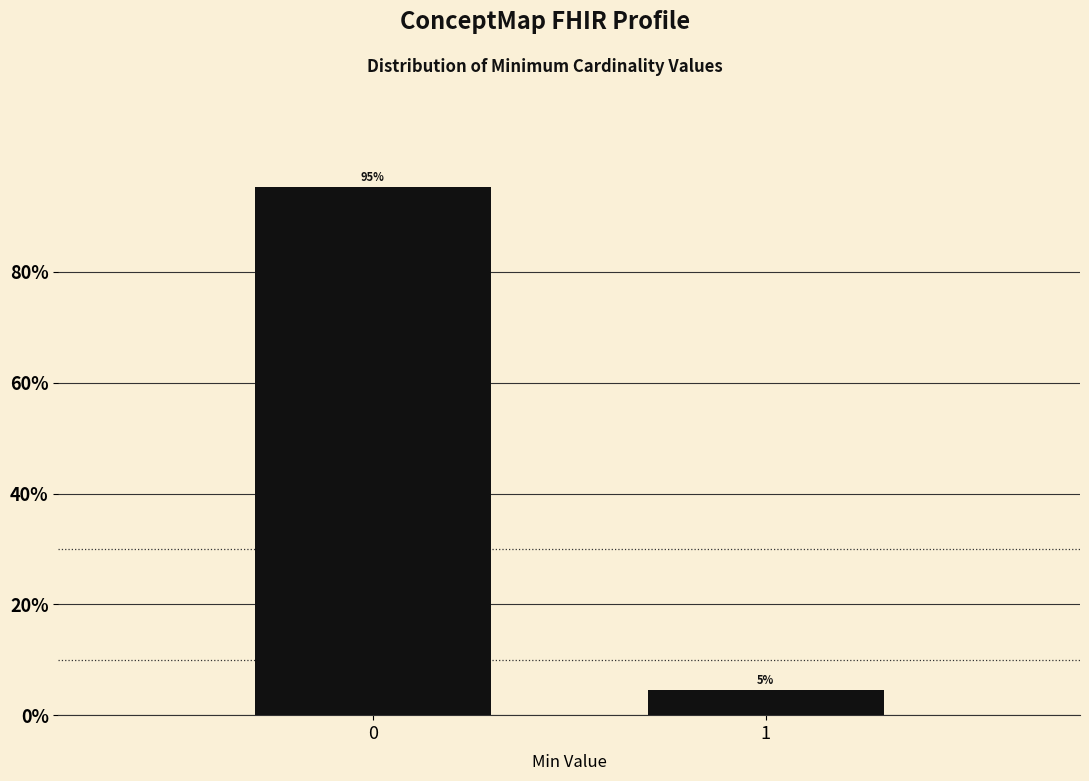

Rank the categories by value from highest to lowest.

0, 1